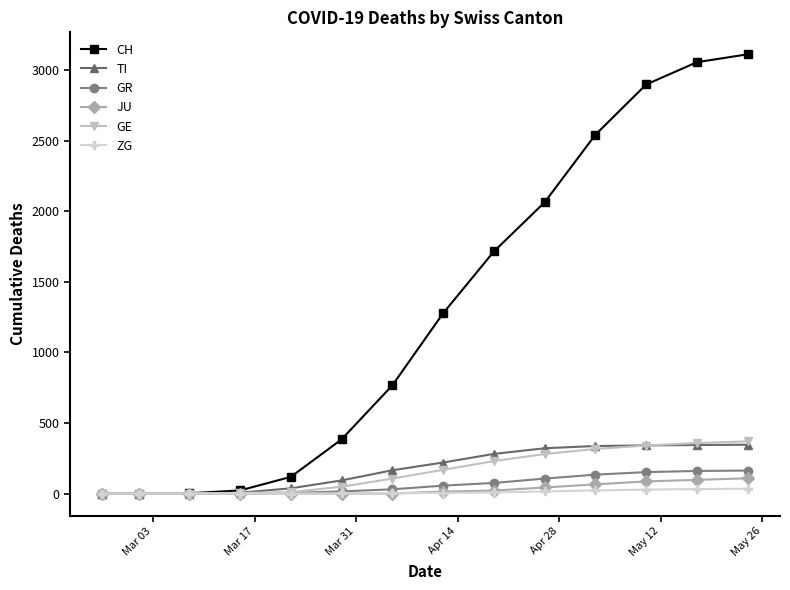

At how many categories does at least one series exceed 2712?

3